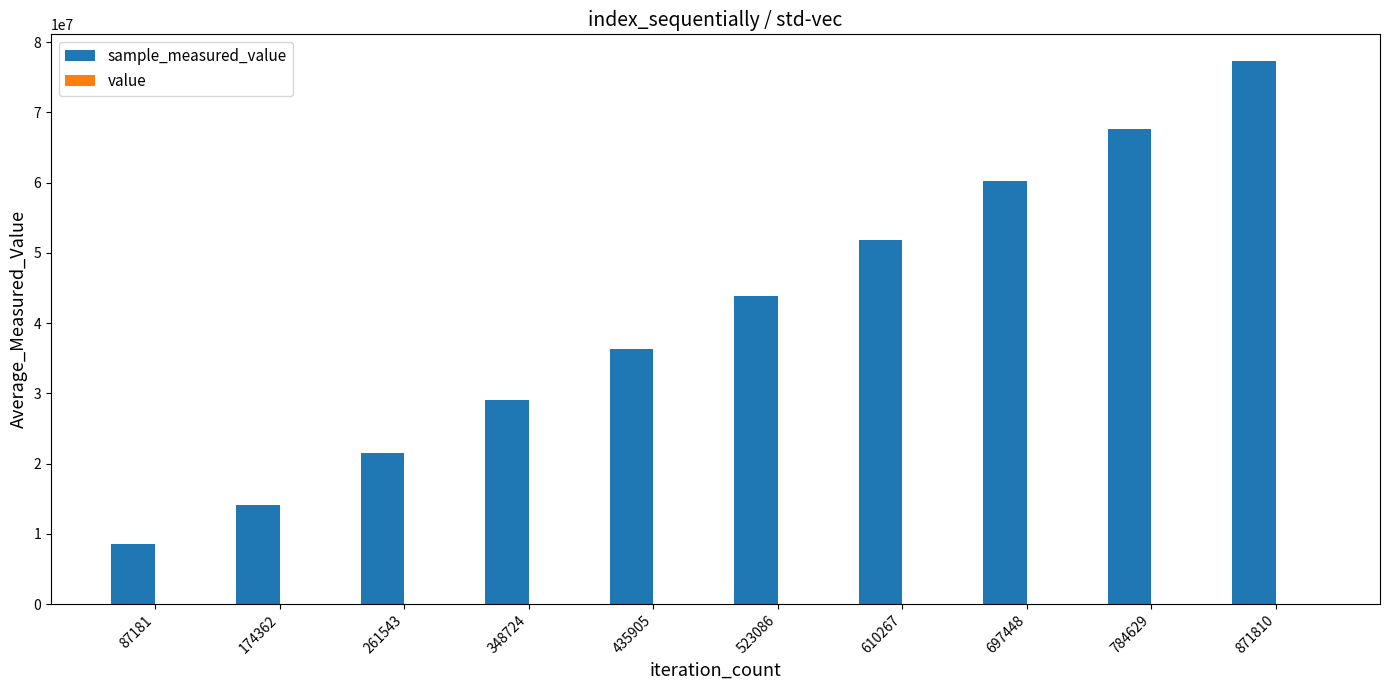

At which category is the sum across all series the highest?

871810